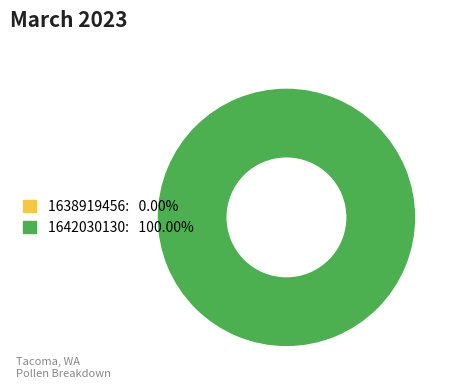

Combined, what portion of the pie is 1642030130 and 1638919456?

100.0%